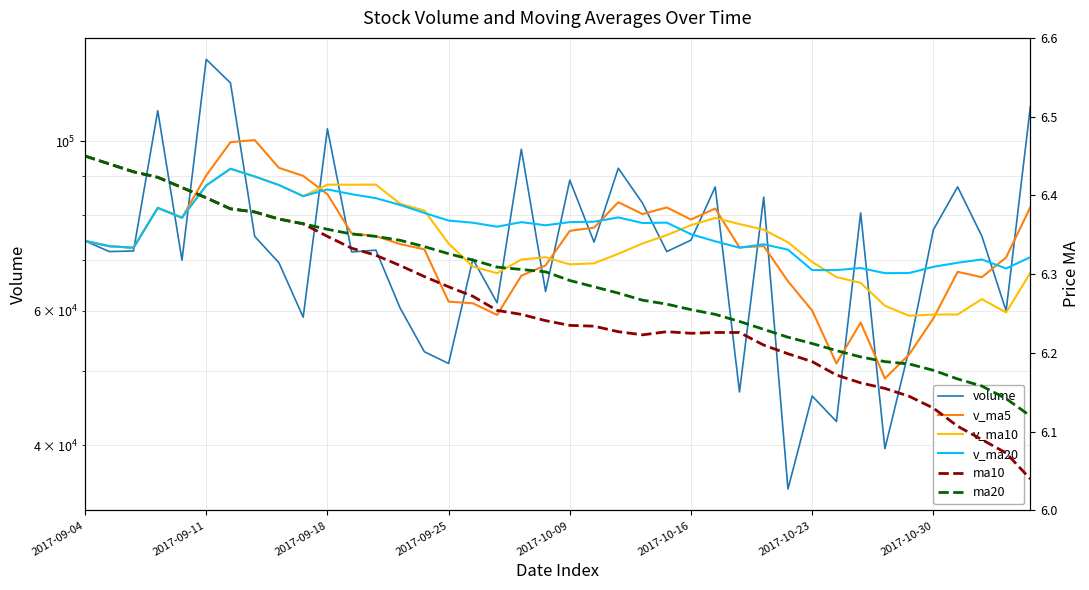

True or false: ma20 has more than 1 interior local peaks.

False